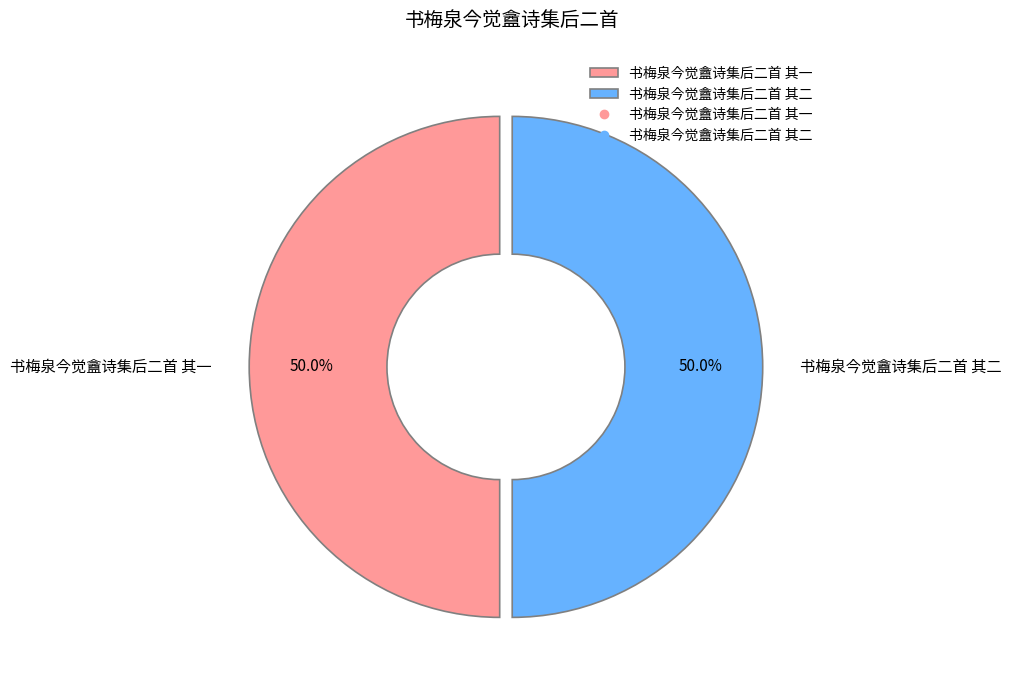

Count the number of slices in the pie.

2